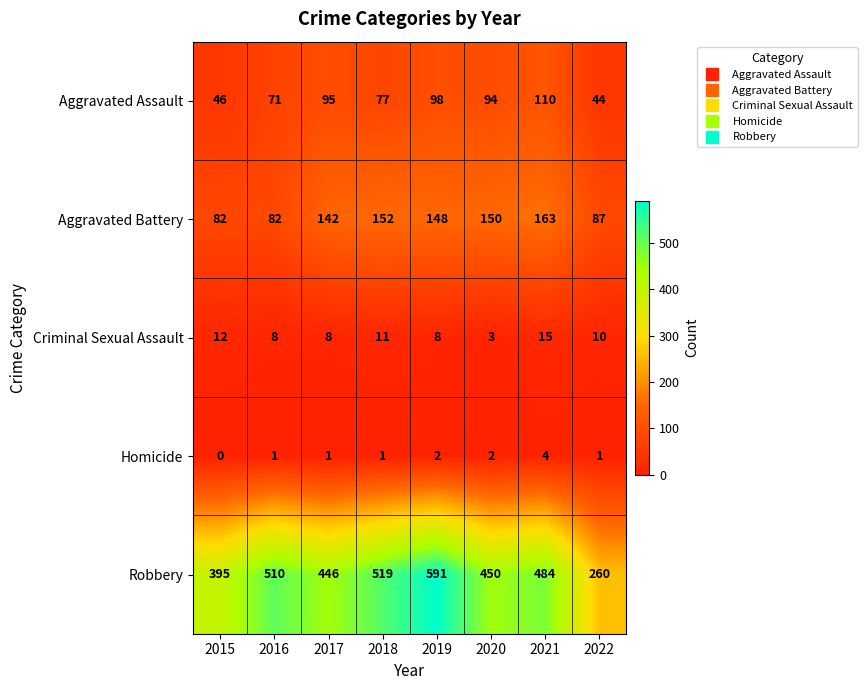

Between 2015 and 2019, which series saw the biggest shift?

Robbery